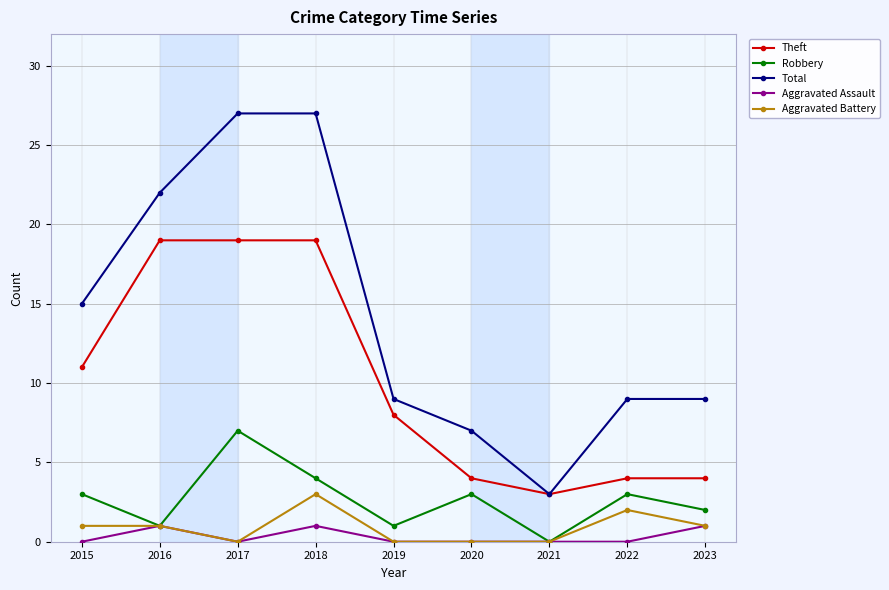

How many values in the Theft series are below 8?

4